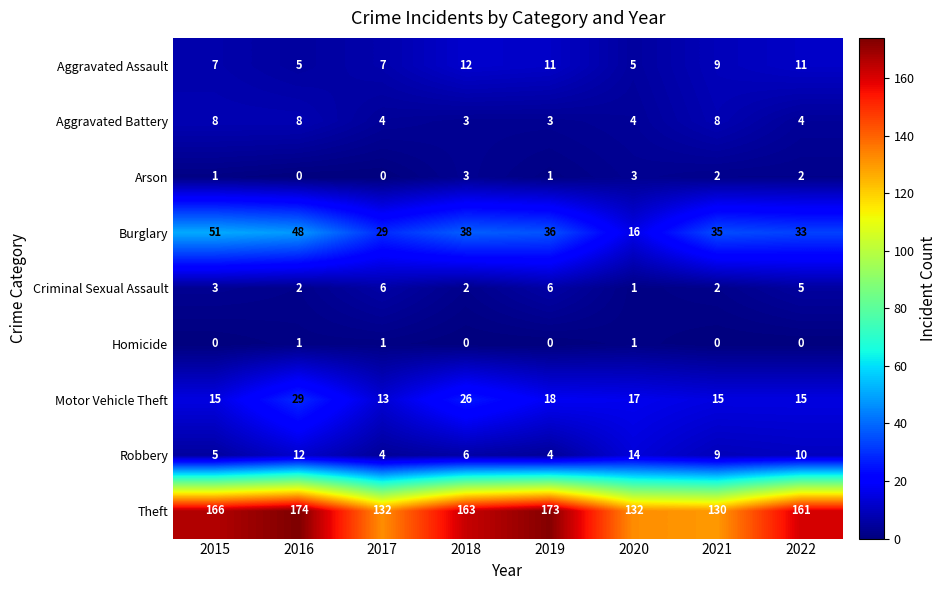

At which label does Burglary first exceed 36?

2015